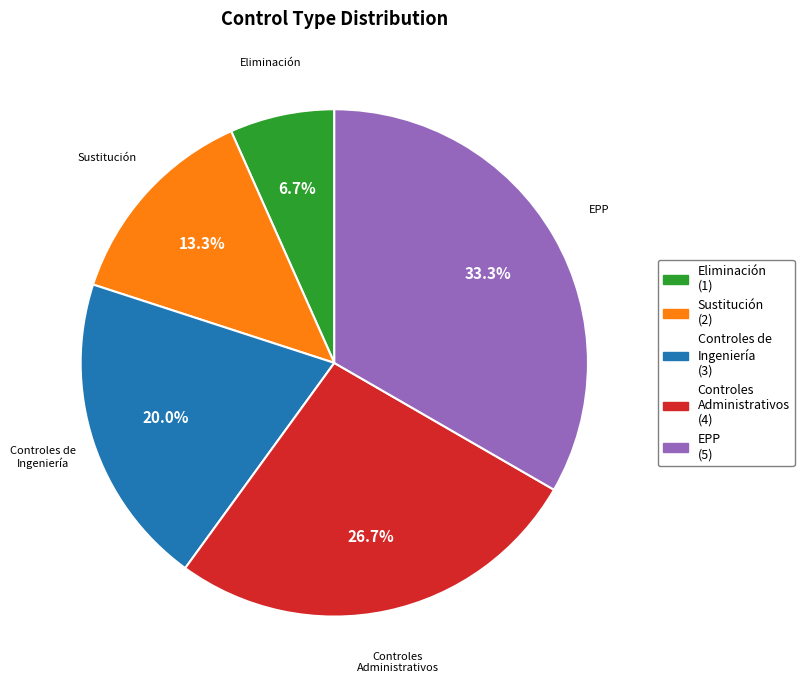

How many segments does this pie chart have?

5